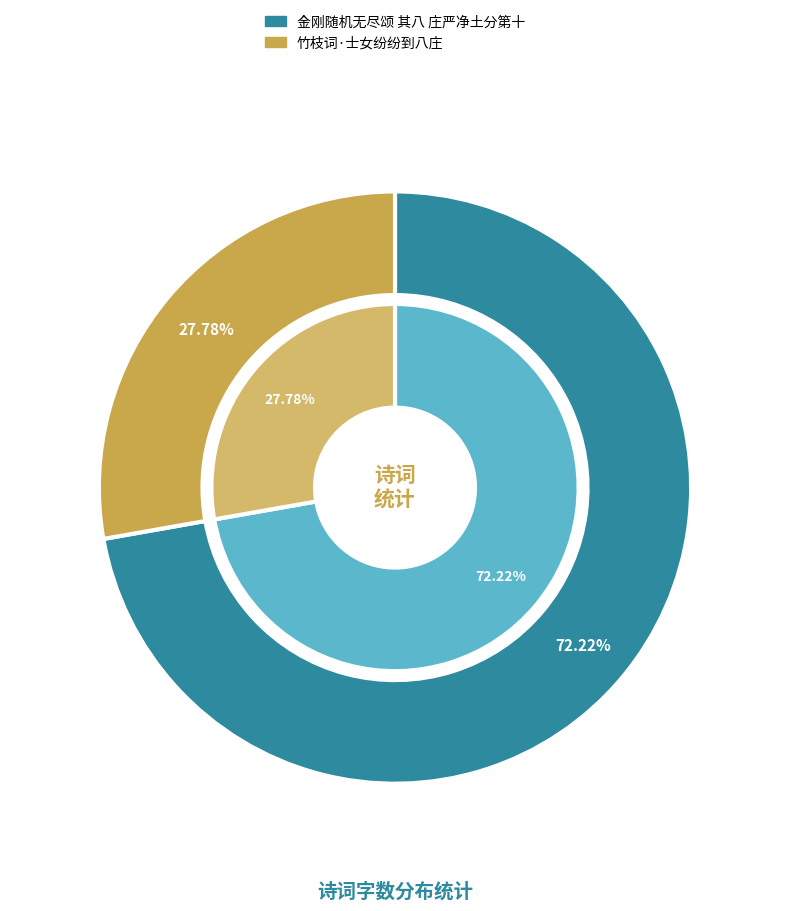

Is 竹枝词·士女纷纷到八庄 the majority of the pie?

No